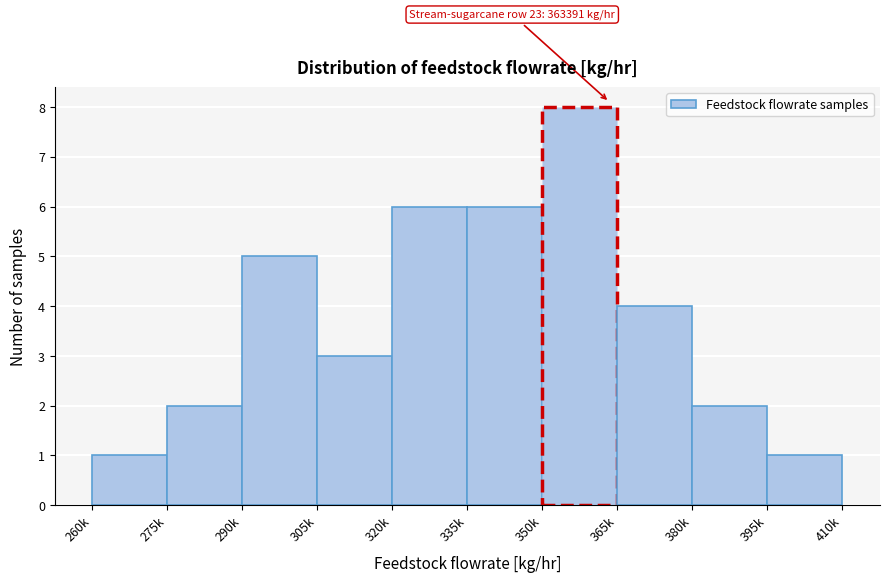

Reading left to right, transcribe all the data shown in this chart.

260k=1	275k=2	290k=5	305k=3	320k=6	335k=6	350k=8	365k=4	380k=2	395k=1